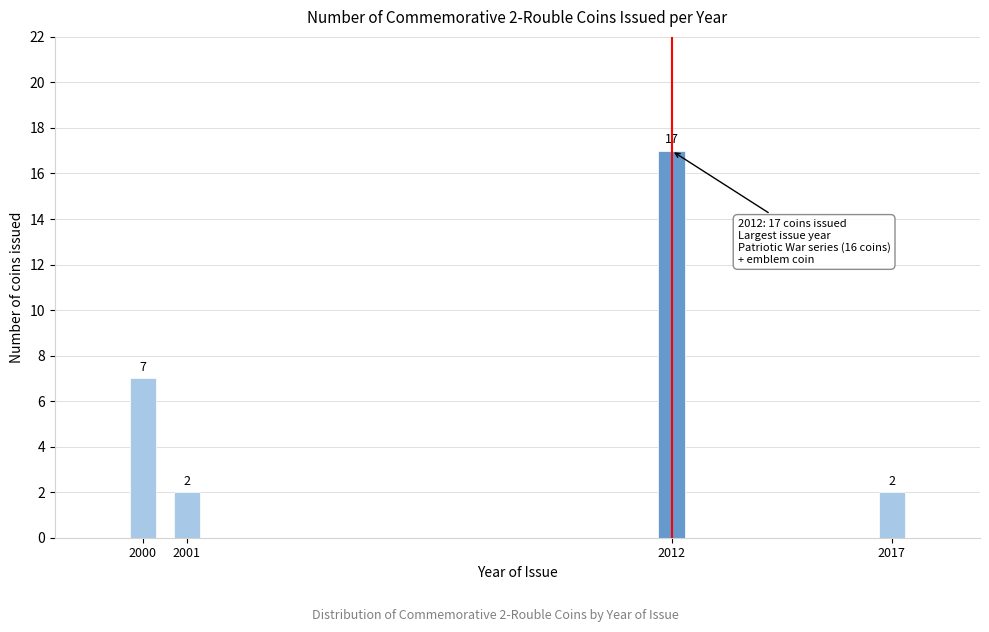

Reading left to right, what are all the values shown in this chart?

2000=7	2001=2	2012=17	2017=2